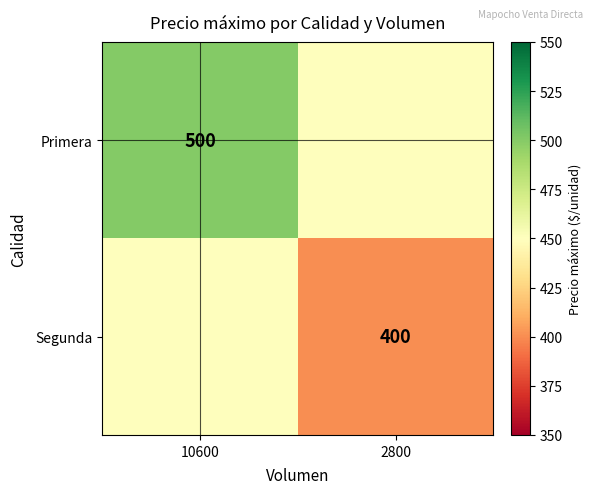

The Segunda series shows 263 at 2800. True or false?

False